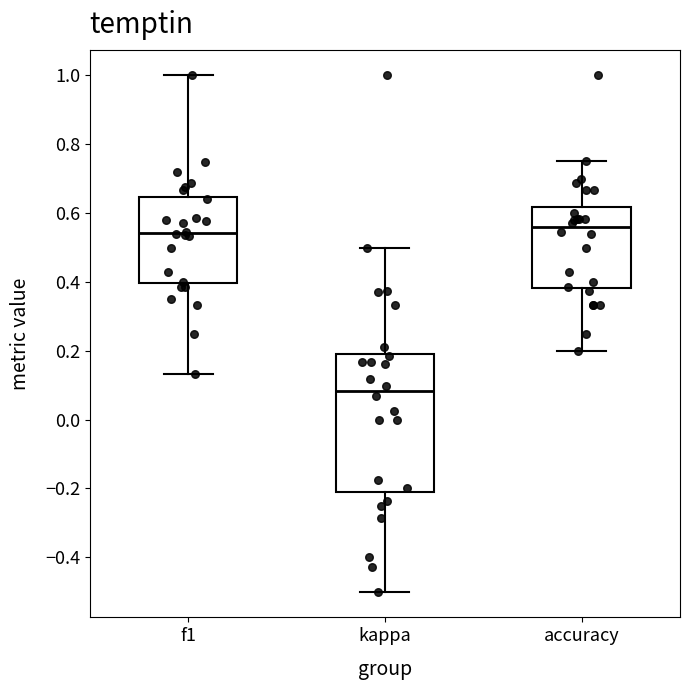

Comparing the boxes themselves (not the whiskers), which one is the tallest?

kappa